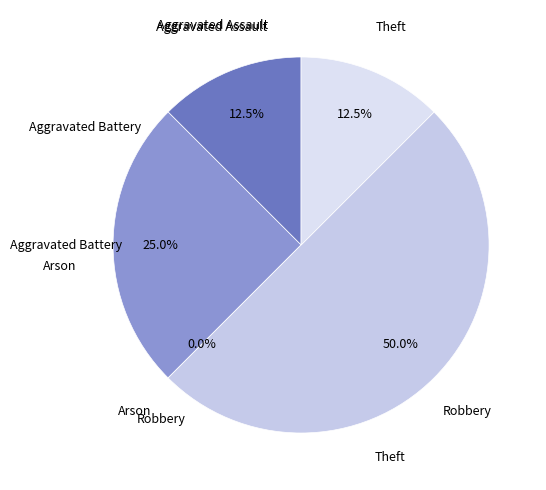

Combined, do Robbery and Theft account for over 50%?

Yes